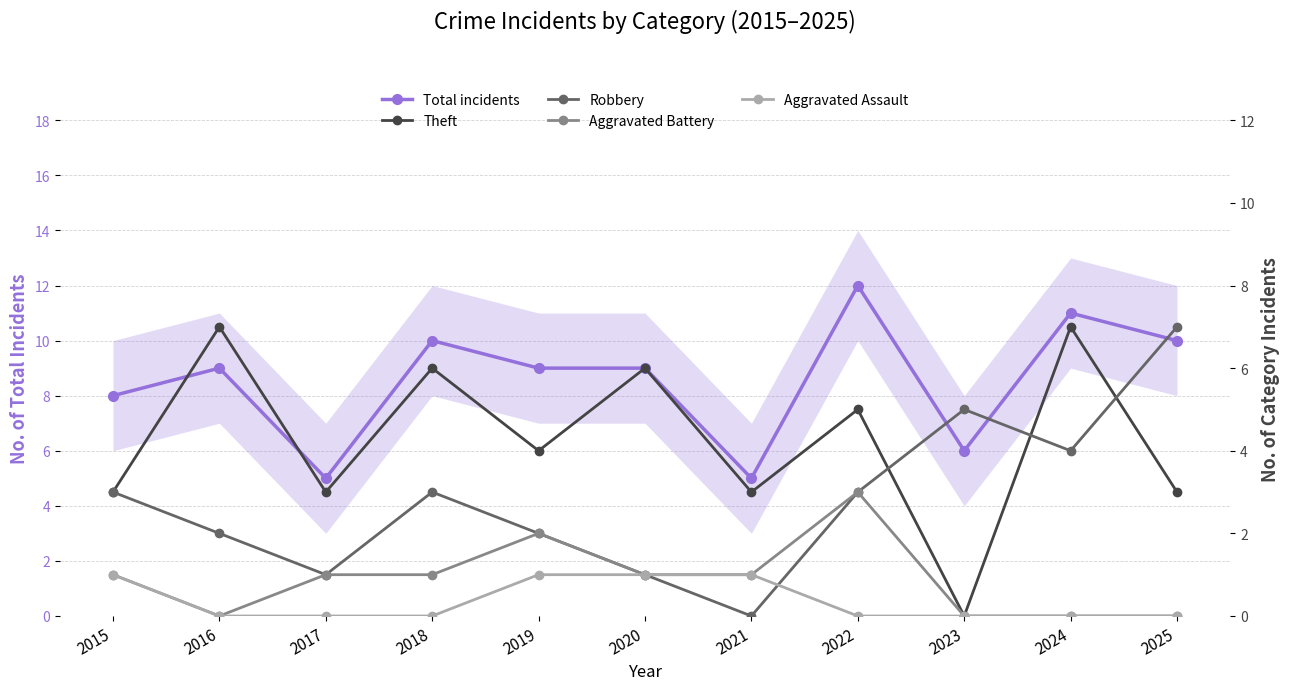

Is it true that Aggravated Assault equals 0 at 2022?

False